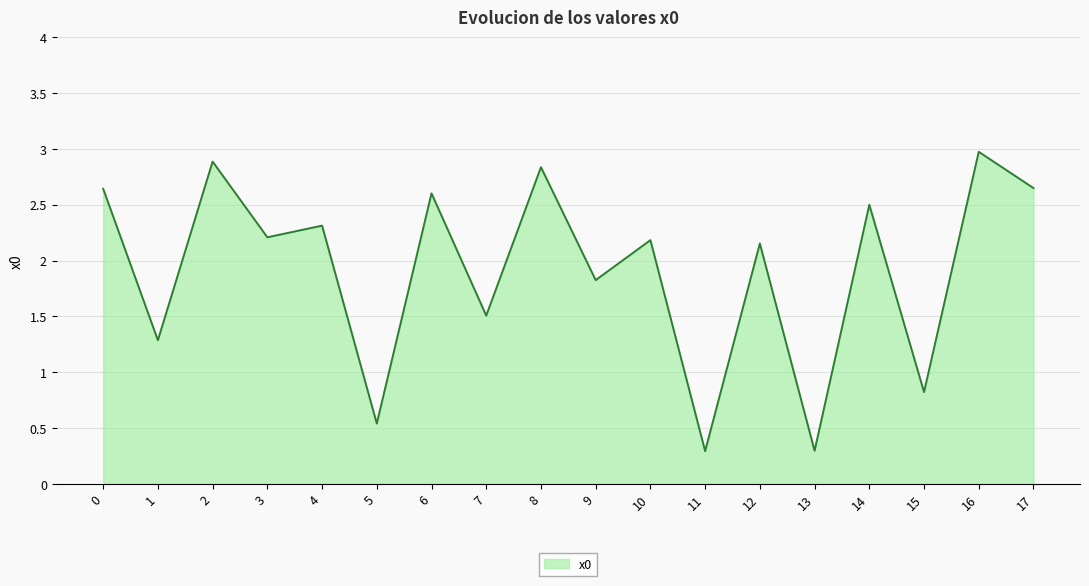

Count the number of data series in this chart.

1